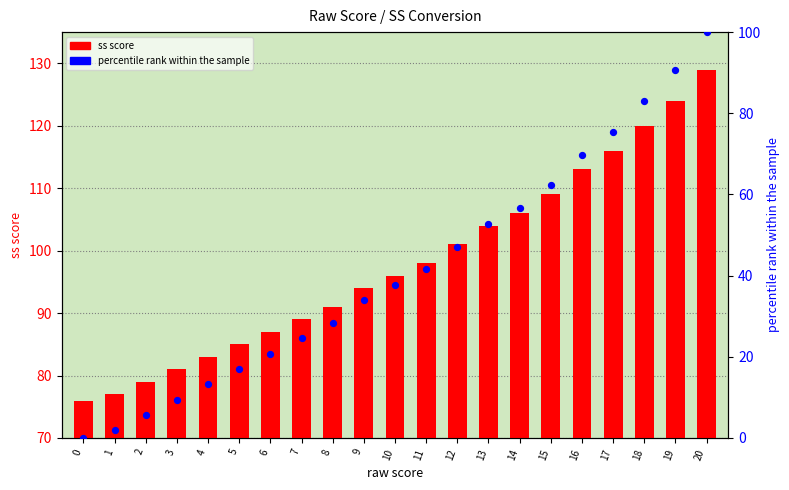

What is the total value across all series at 19?

214.6